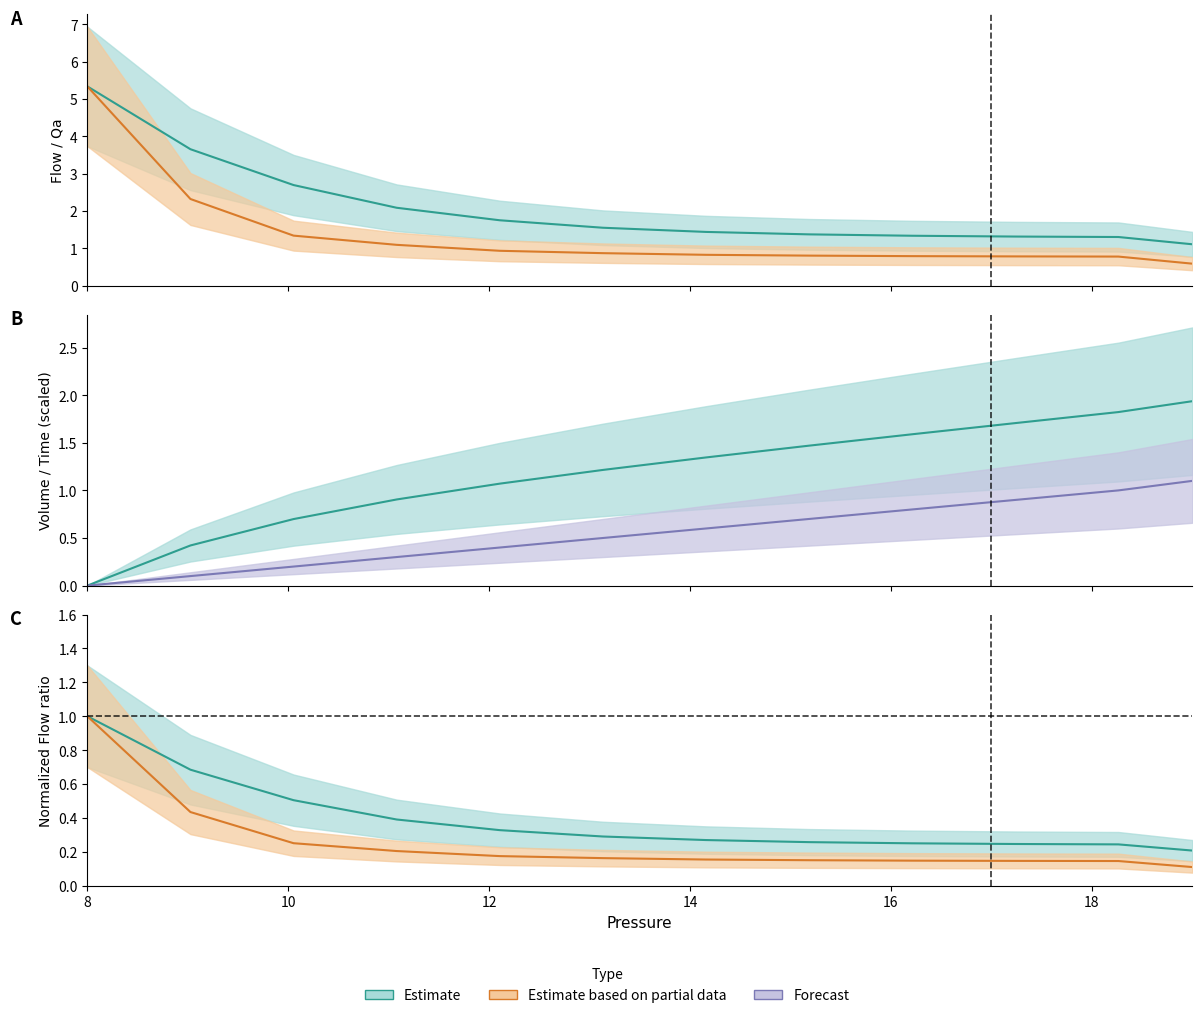

At how many categories does at least one series exceed 1?

12